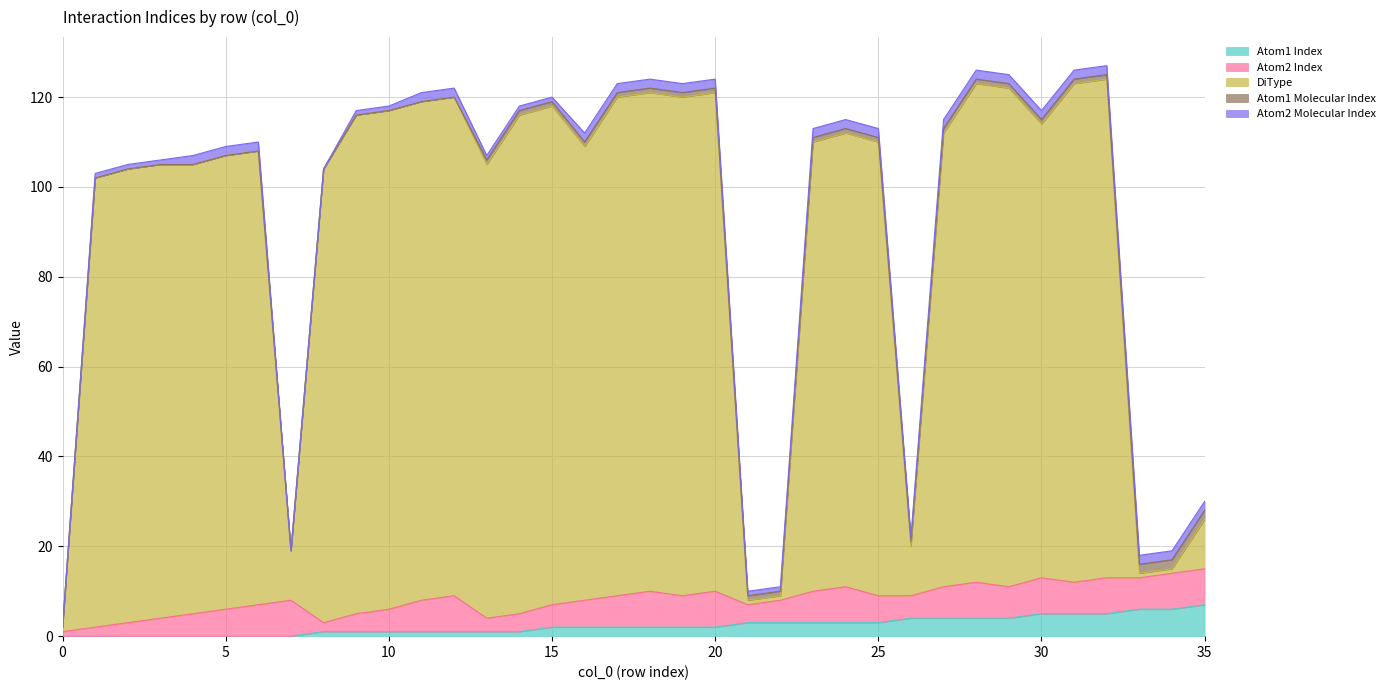

What are all the series names shown in the legend?

Atom1 Index, Atom2 Index, DiType, Atom1 Molecular Index, Atom2 Molecular Index